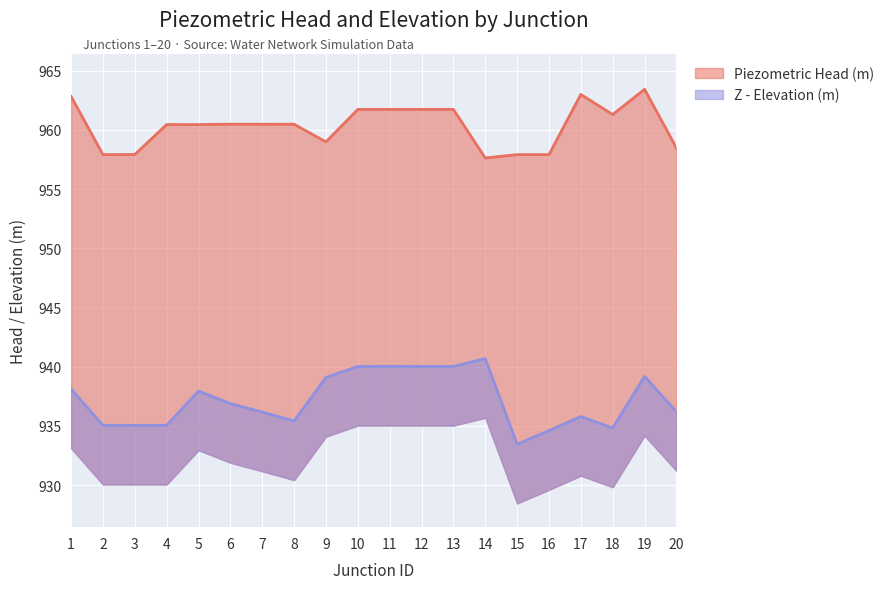

What is the sum of all Piezometric Head (m) values?

19206.6